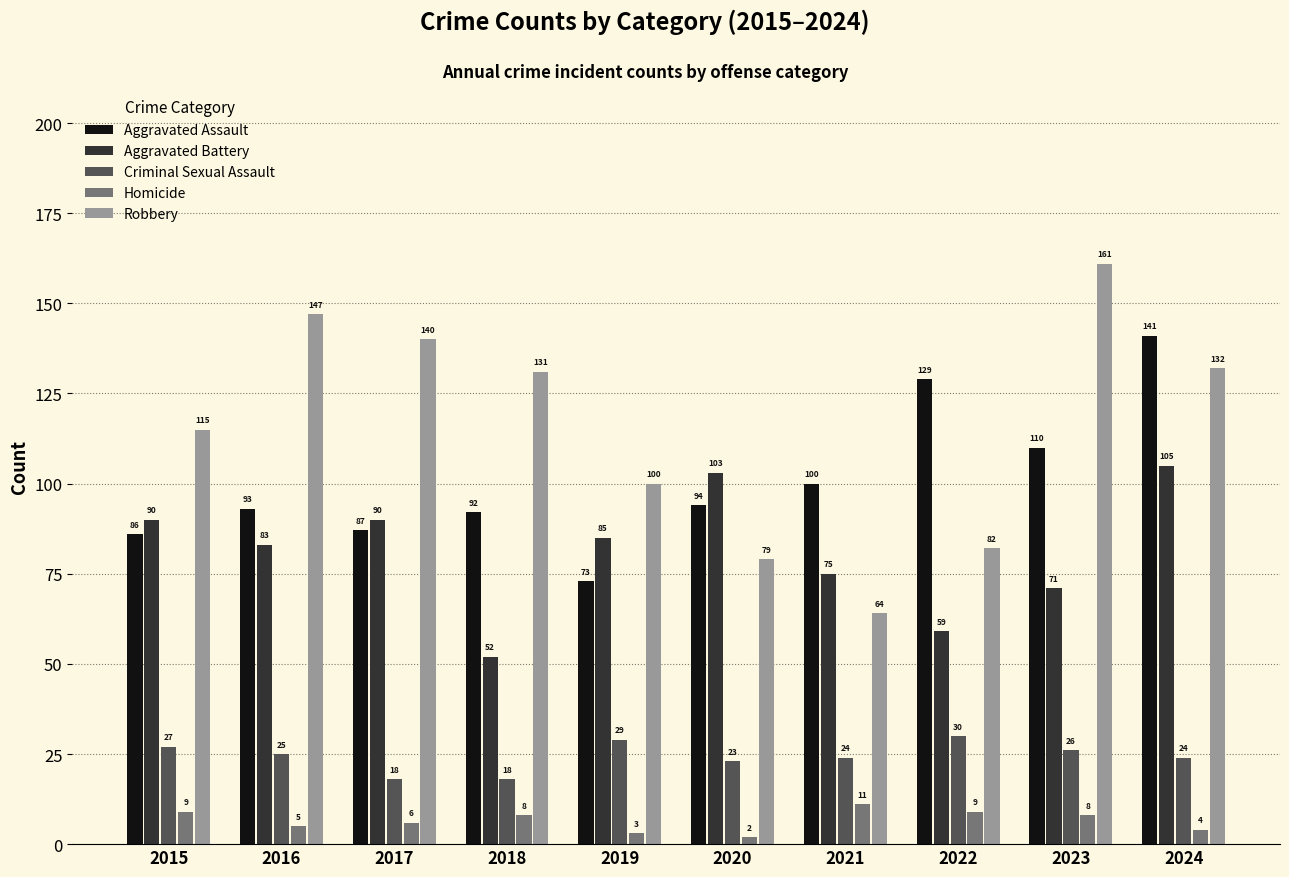

Reading left to right, extract all data points from this chart.

Aggravated Assault: 86	93	87	92	73	94	100	129	110	141
Aggravated Battery: 90	83	90	52	85	103	75	59	71	105
Criminal Sexual Assault: 27	25	18	18	29	23	24	30	26	24
Homicide: 9	5	6	8	3	2	11	9	8	4
Robbery: 115	147	140	131	100	79	64	82	161	132